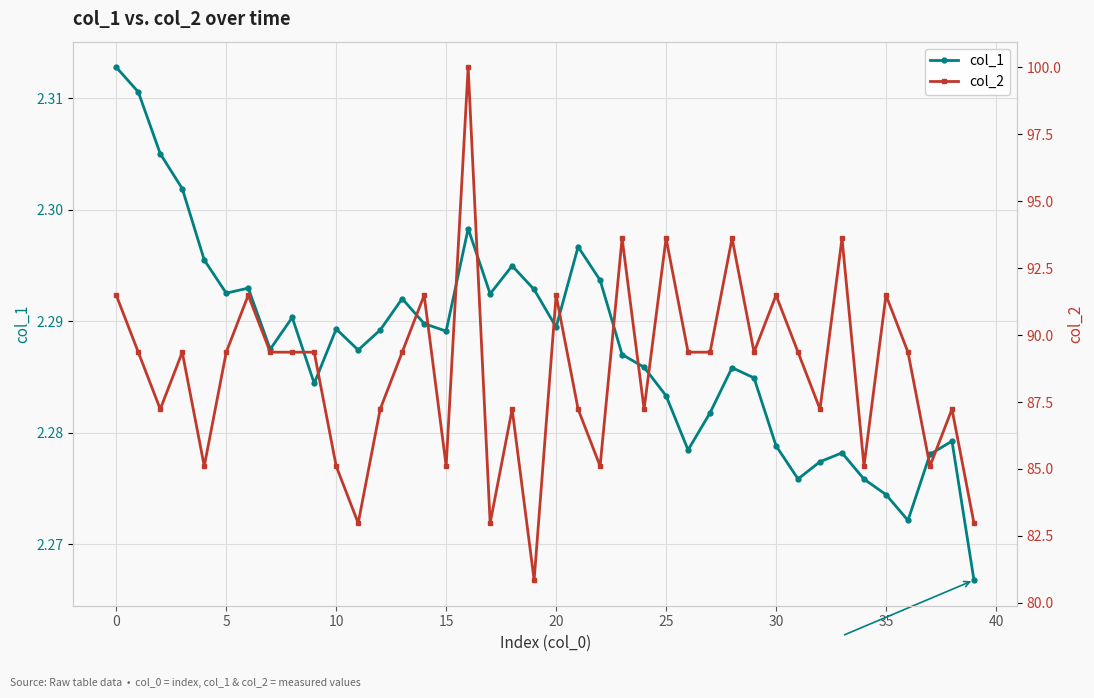

Is it true that col_2 equals 85.1 at 15?

True